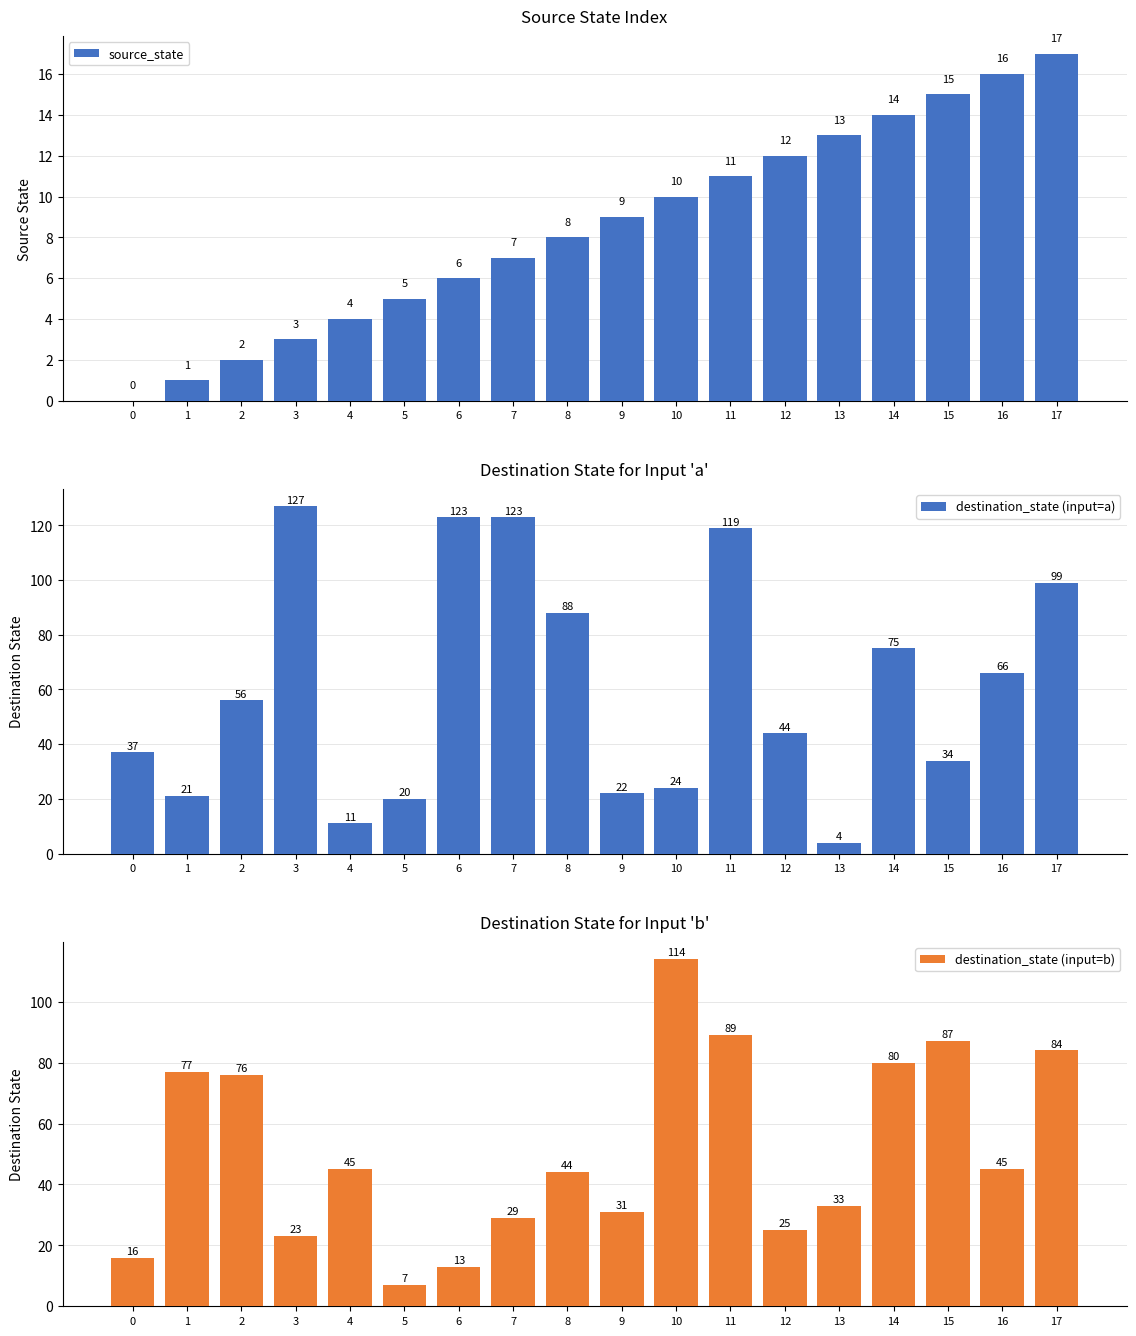

Which series has the largest total across all categories?

destination_state (input=a)